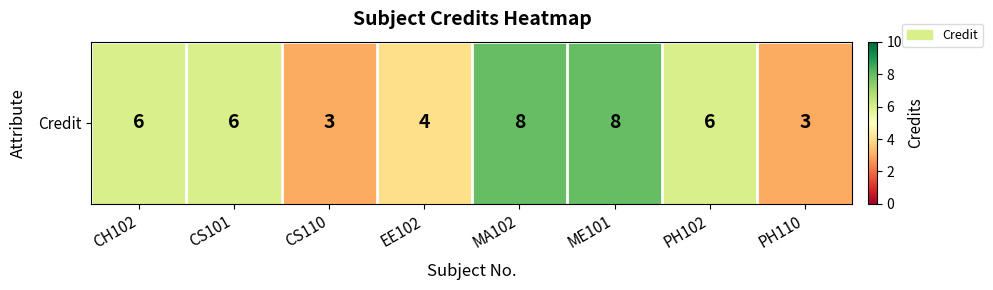

Reading left to right, what are all the values shown in this chart?

6	6	3	4	8	8	6	3